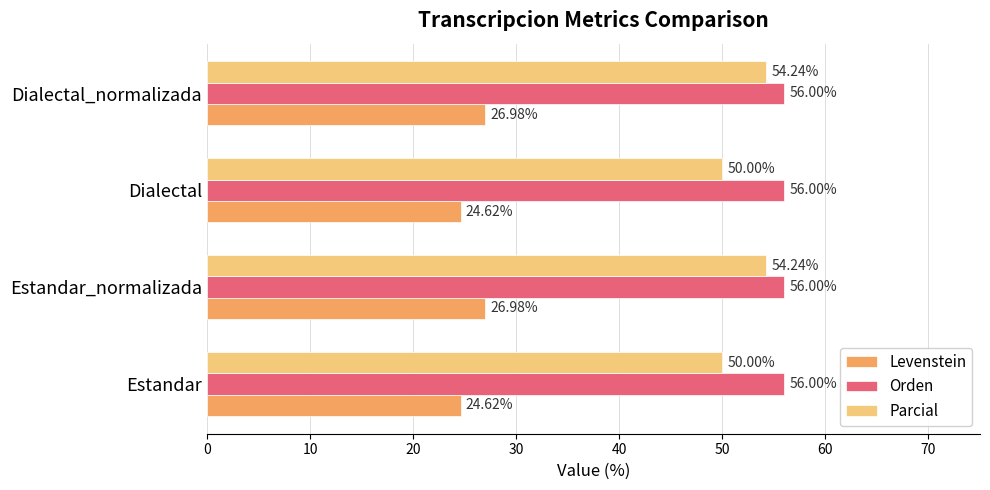

What is the sum of all Parcial values?

208.5